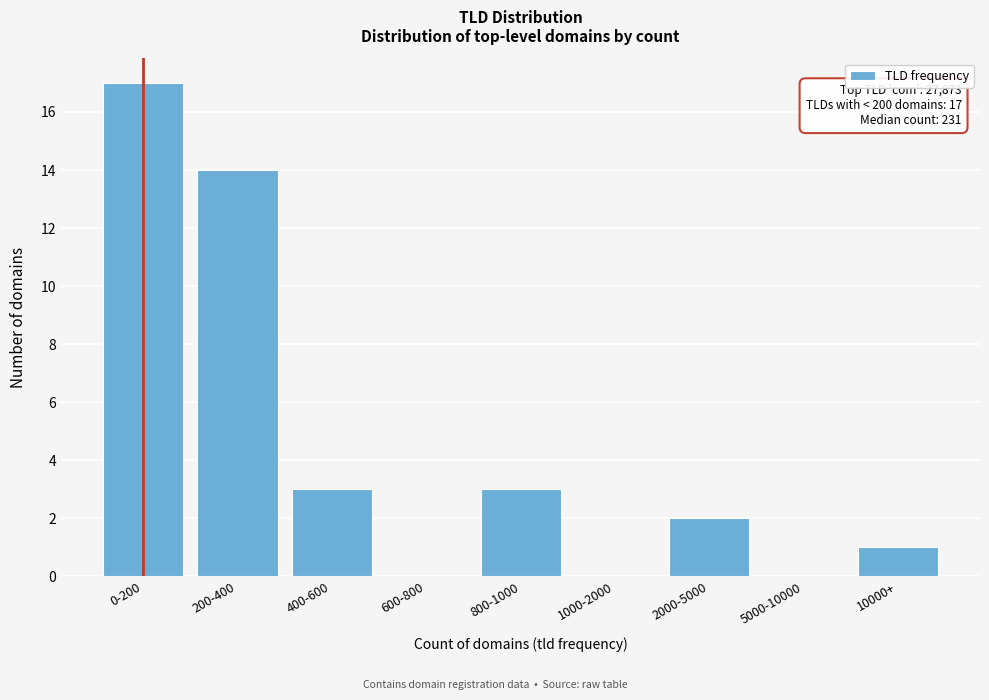

Reading right to left, transcribe all the data shown in this chart.

10000+=1	5000-10000=0	2000-5000=2	1000-2000=0	800-1000=3	600-800=0	400-600=3	200-400=14	0-200=17